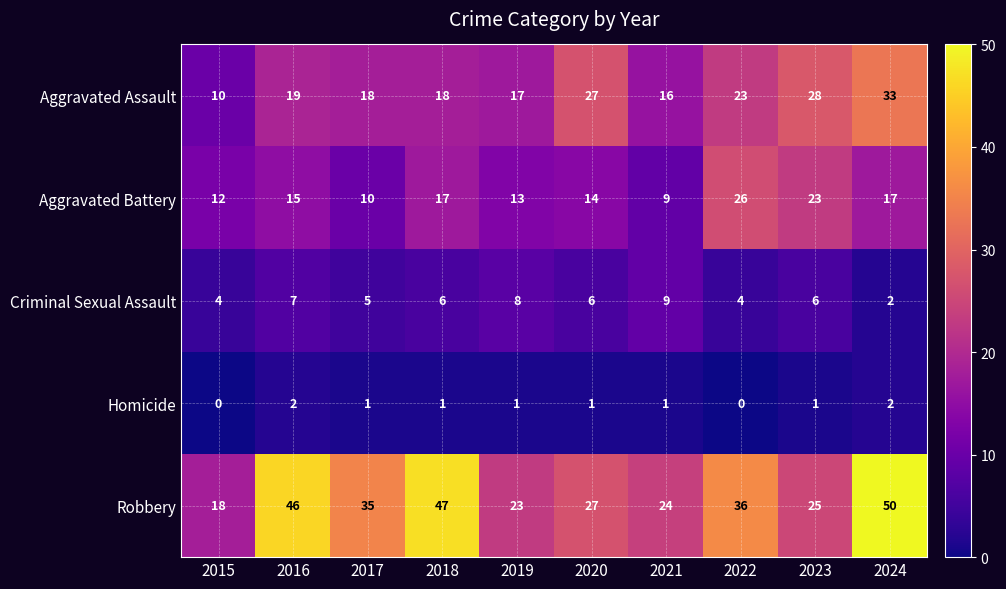

What is the total value across all series at 2016?

89